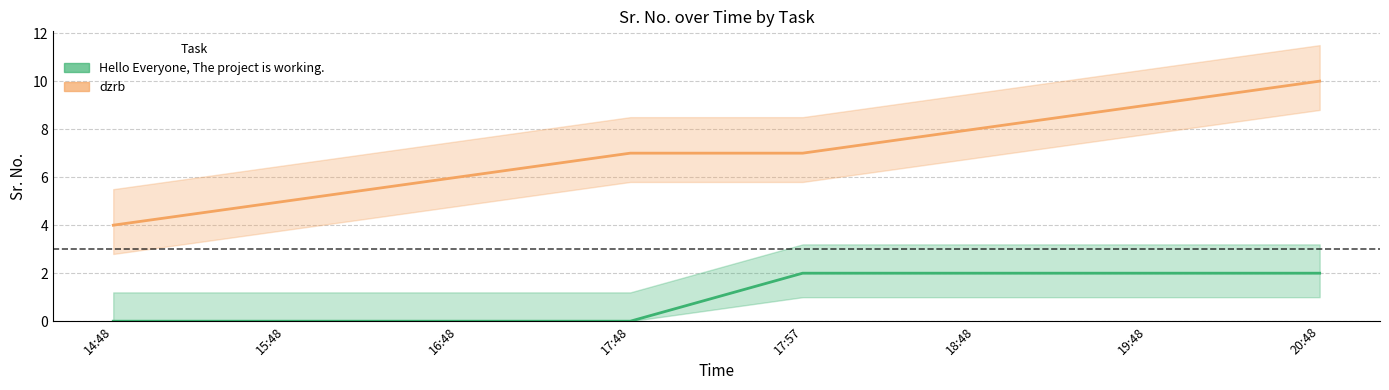

How many lines are shown in the chart?

2